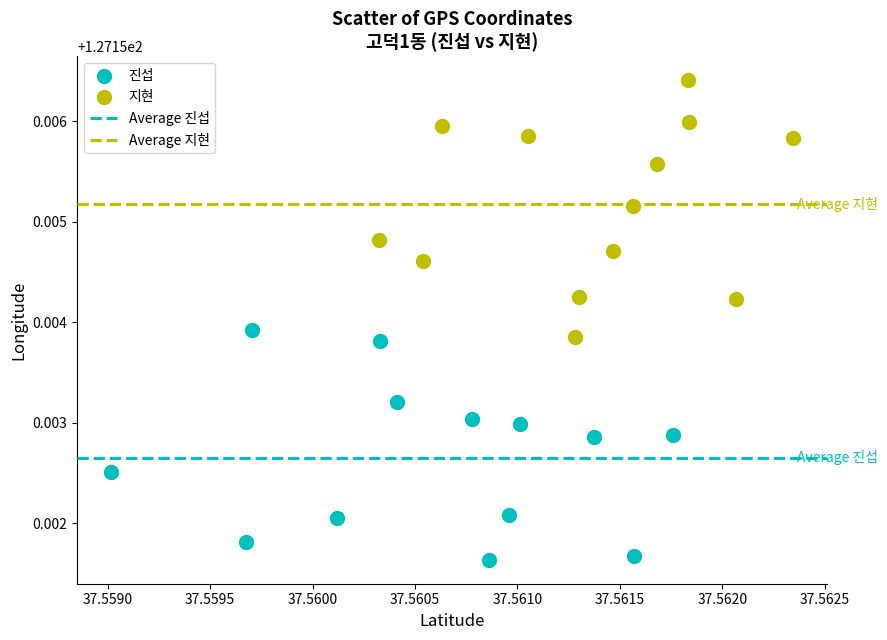

Which series contains the lowest Y value?

진섭